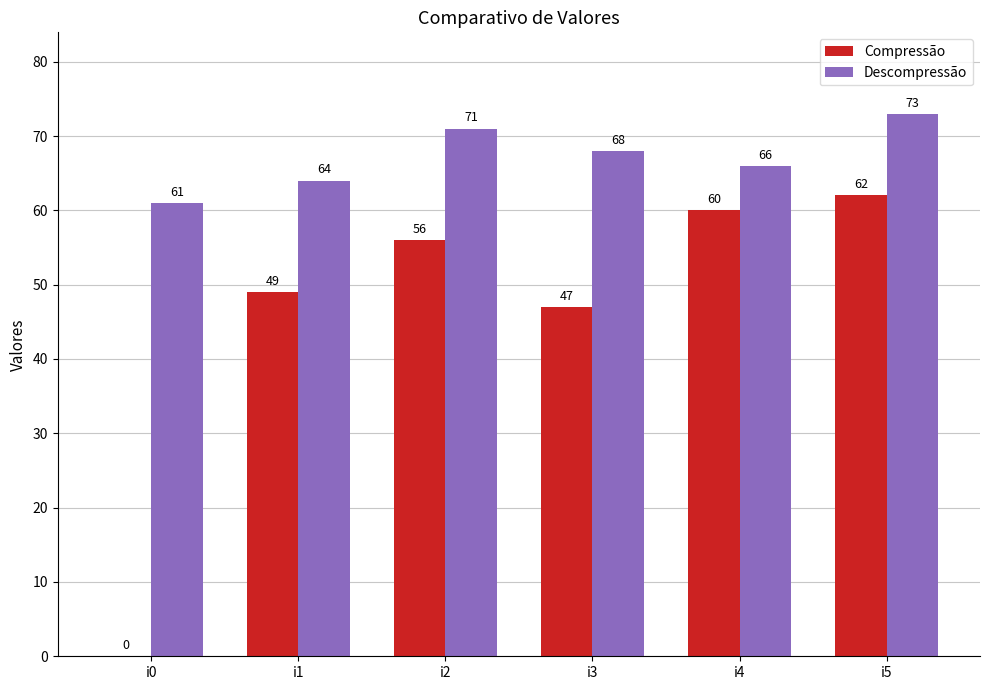

The Descompressão series shows 71 at i2. True or false?

True